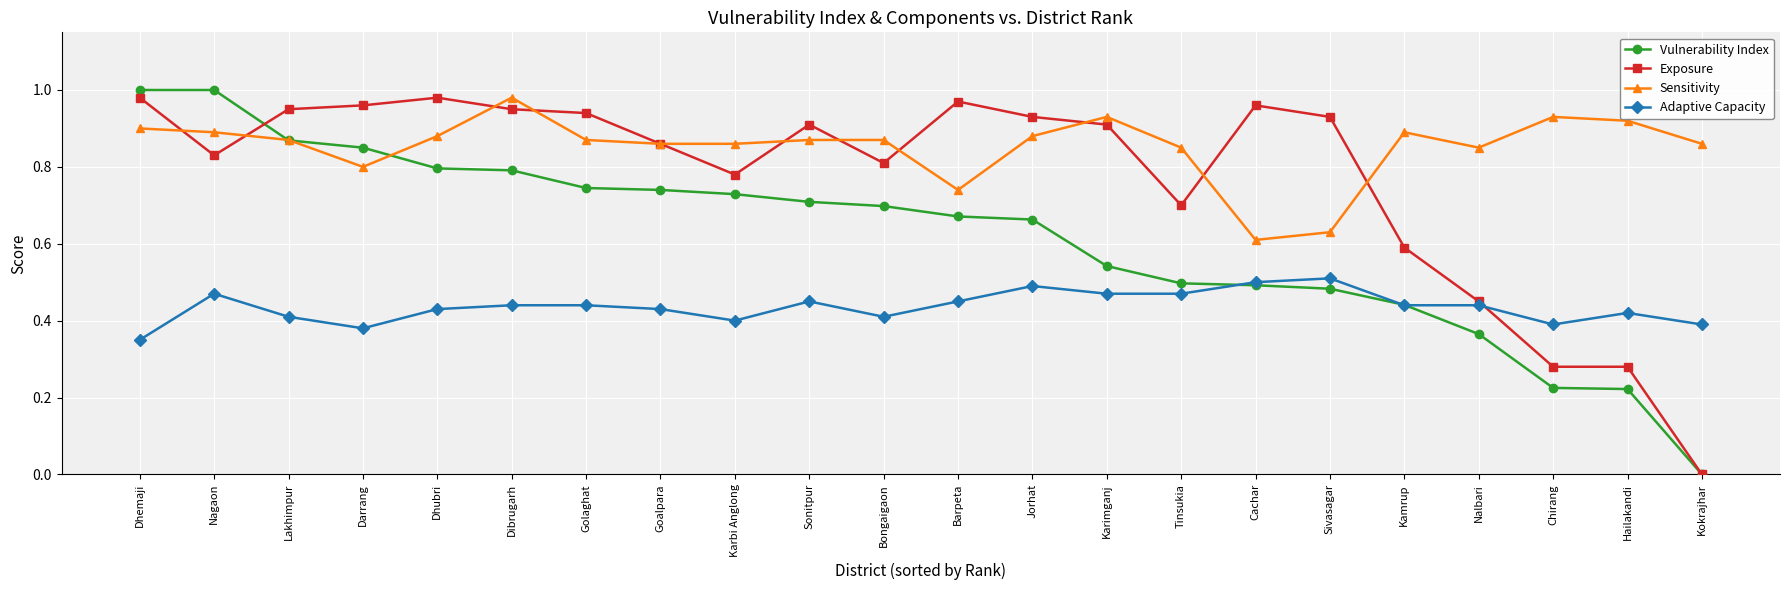

The Adaptive Capacity series shows 0.5 at Barpeta. True or false?

True